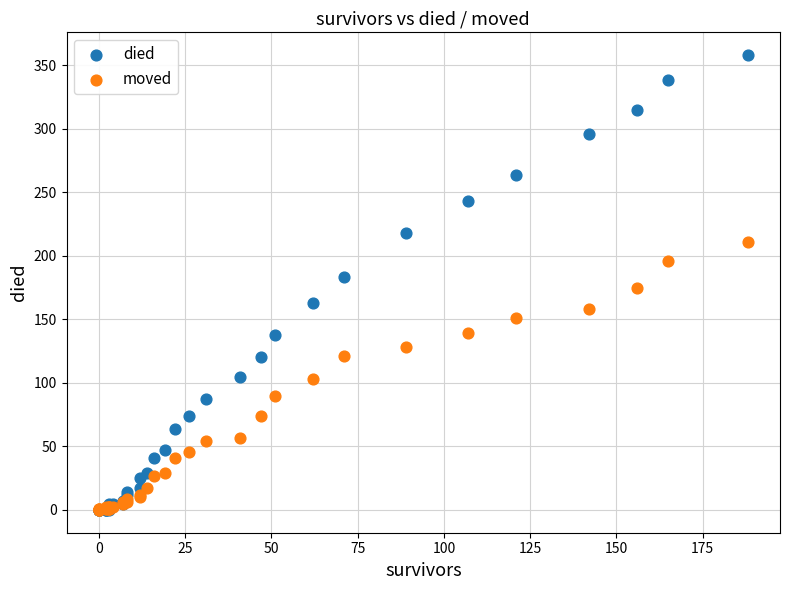

What are all the series names shown in the legend?

died, moved